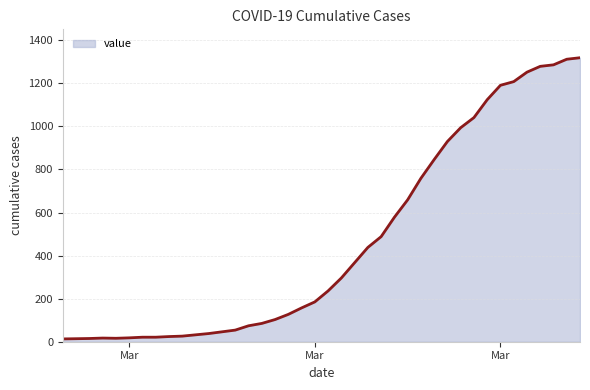

What is the maximum value shown in the chart?

1319